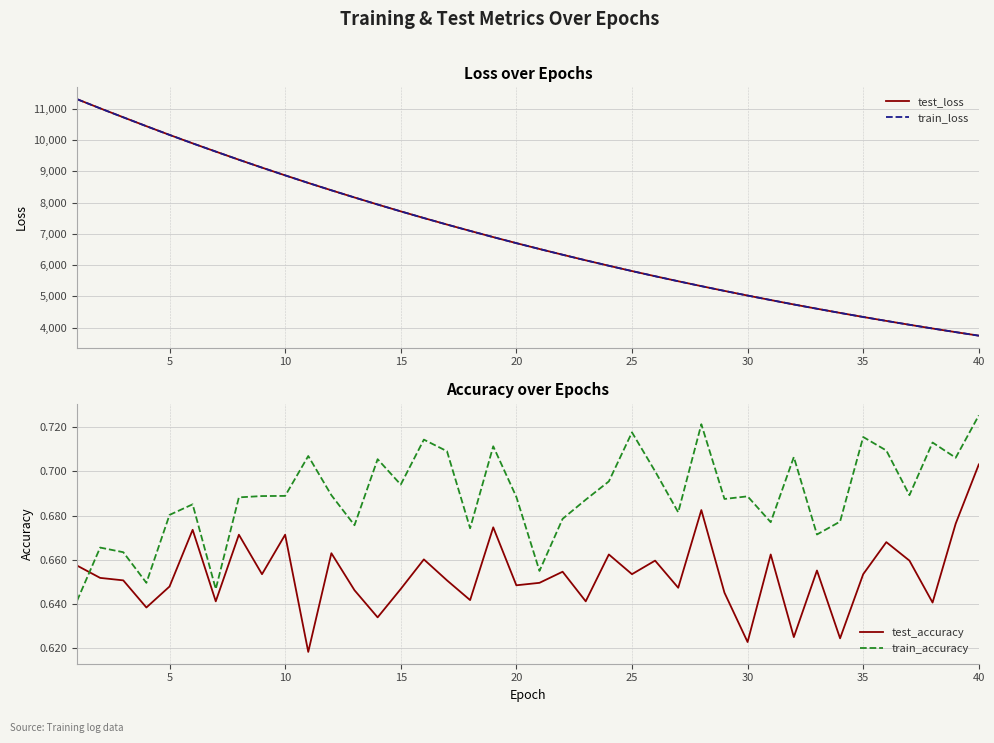

The train_accuracy series shows 1.1 at 5. True or false?

False